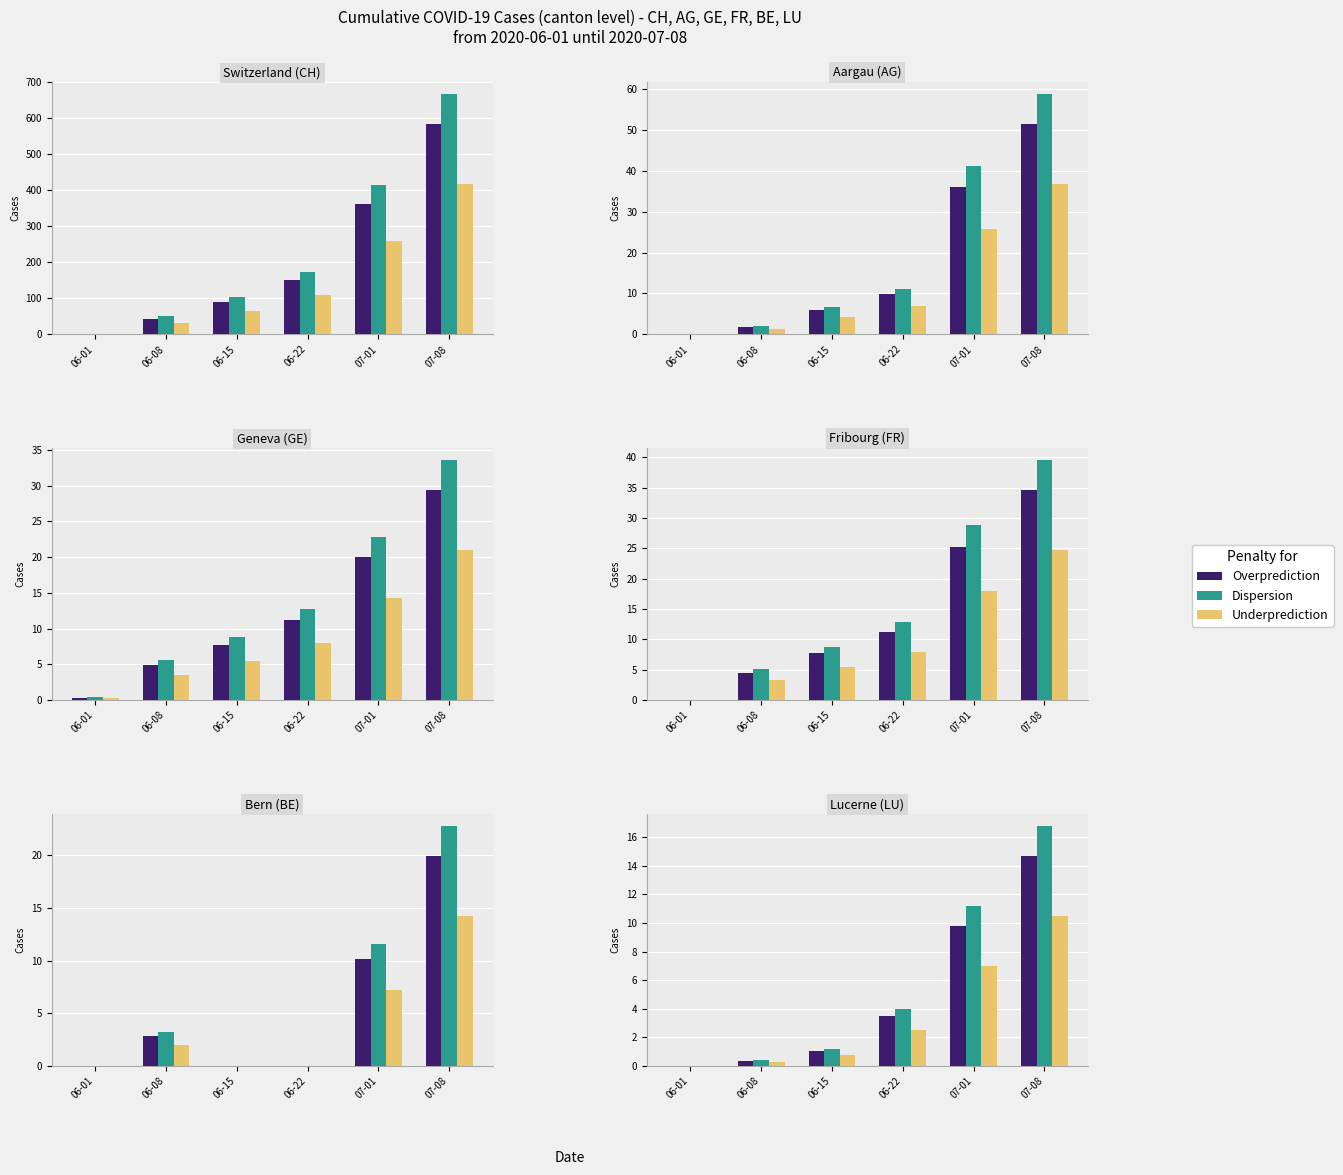

Reading left to right, extract all data points from this chart.

Overprediction: 1.0	43.8	90.3	150.8	362.6	583.4
Dispersion: 1.2	50.0	103.2	172.4	414.4	666.8
Underprediction: 0.8	31.2	64.5	107.8	259.0	416.8